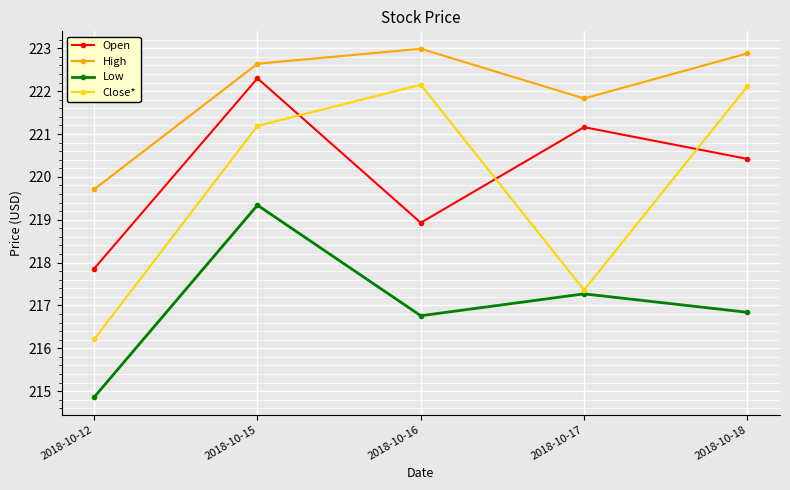

Which series has the largest total across all categories?

High